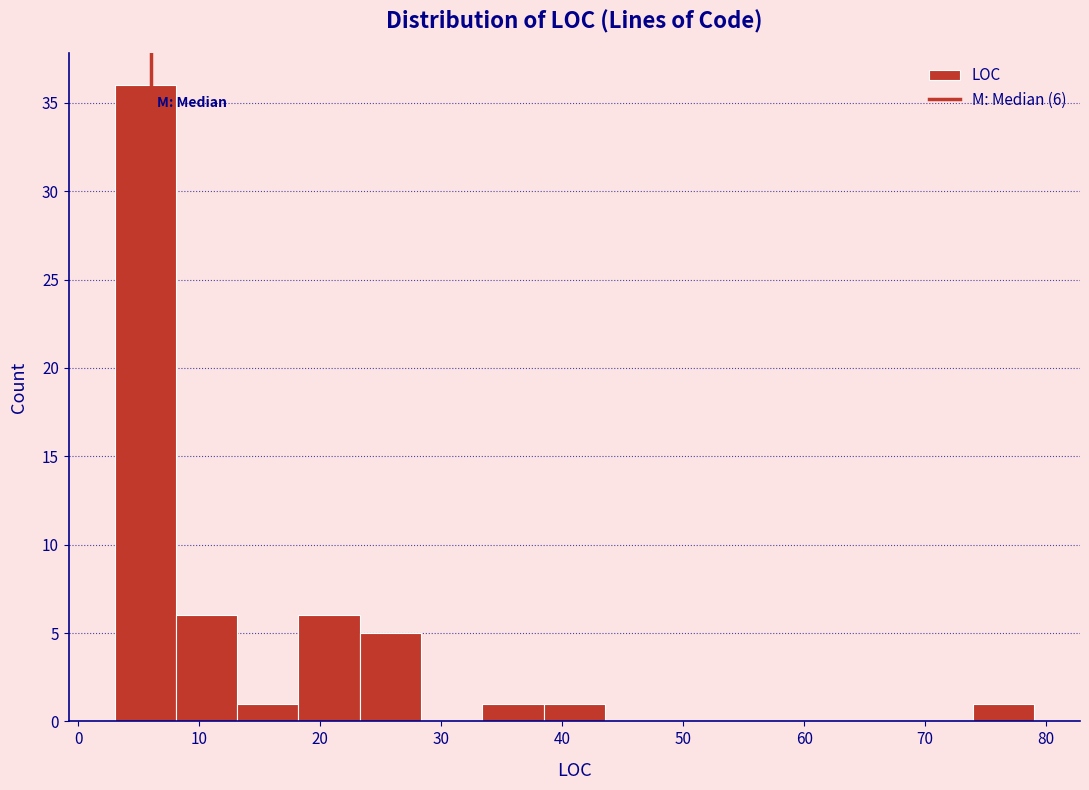

Over which range of the x-axis is the bar tallest?

3 to 8